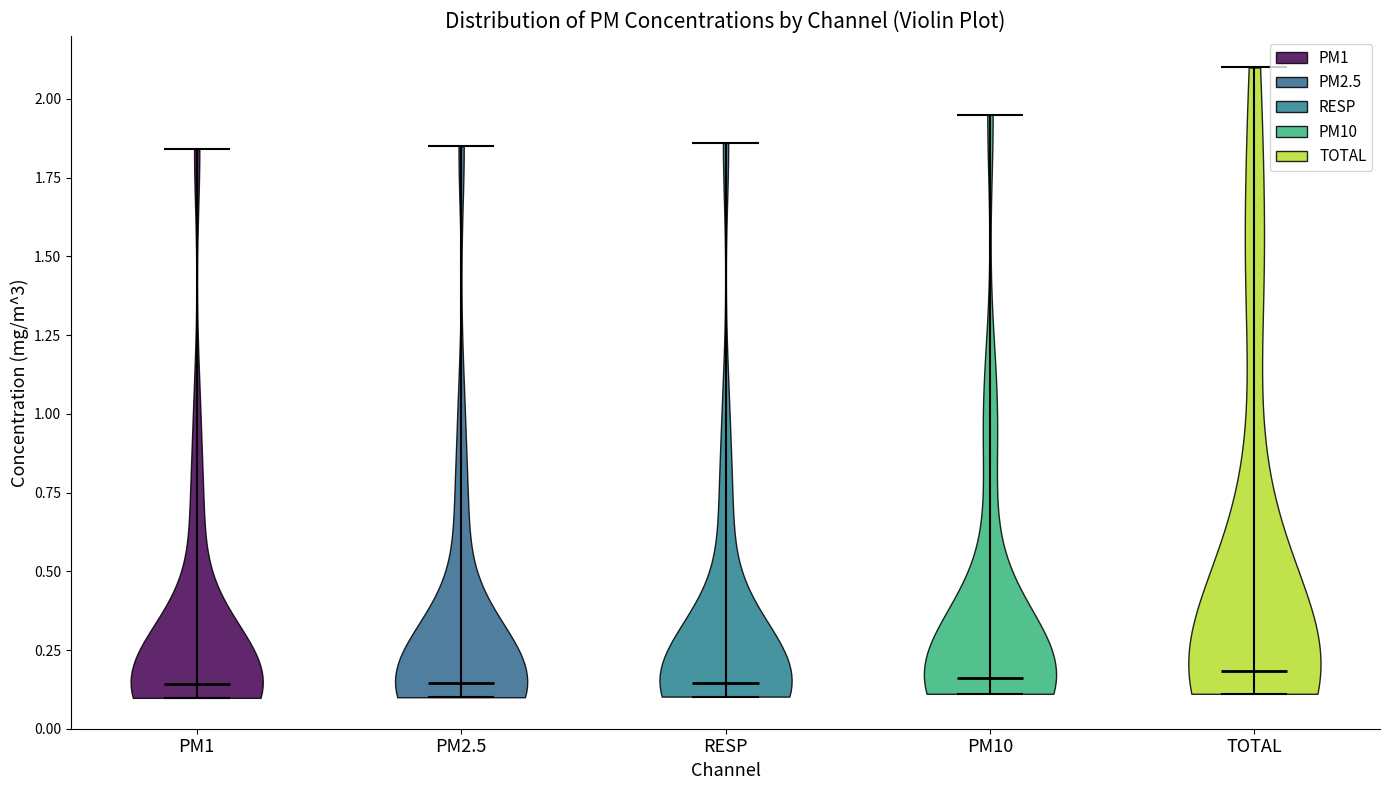

What is the lowest point the violin for PM1 reaches on the y-axis? The values are not printed on the chart, so give them approximately, as read against the axis.

0.10